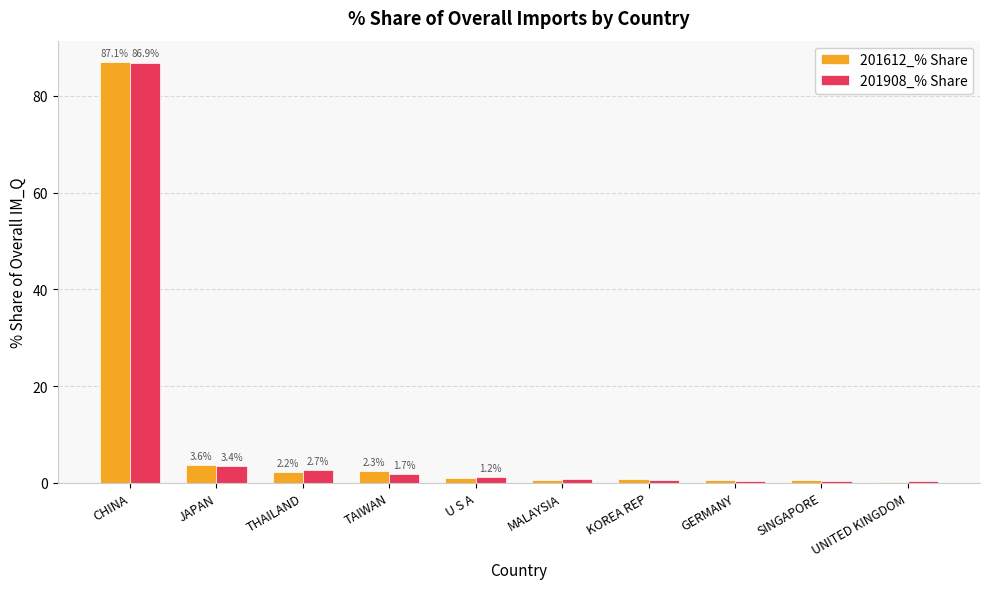

At which category is the sum across all series the highest?

CHINA